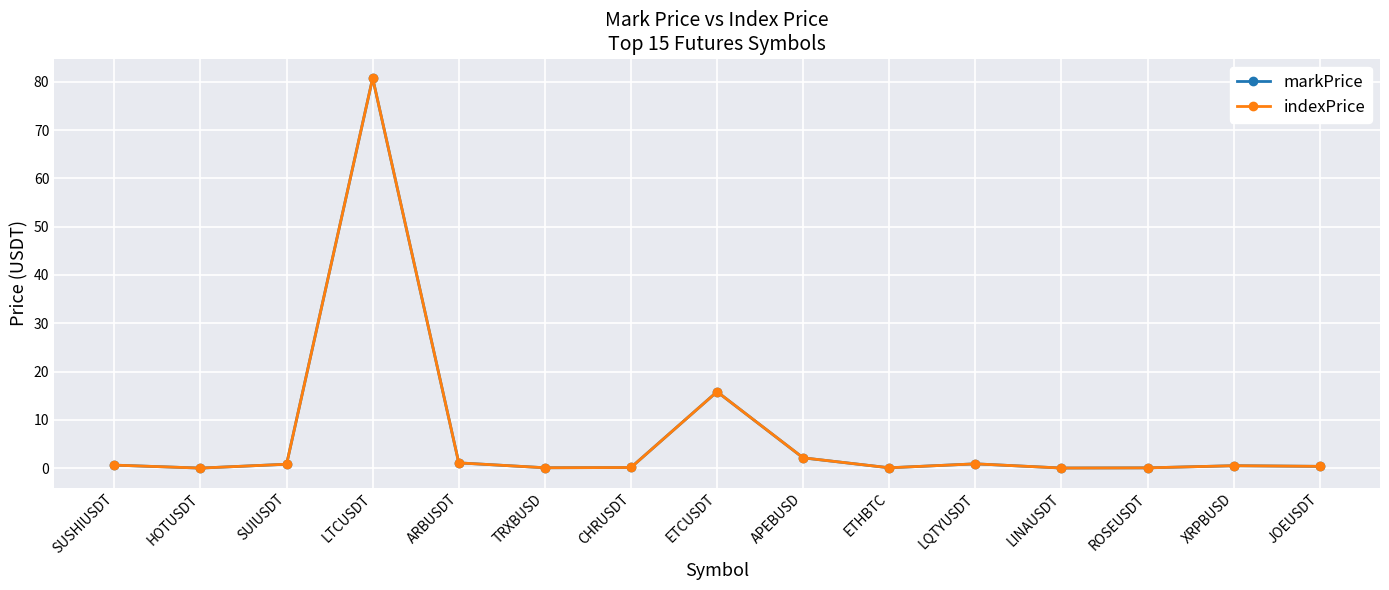

The markPrice series shows 15.8 at ETCUSDT. True or false?

True